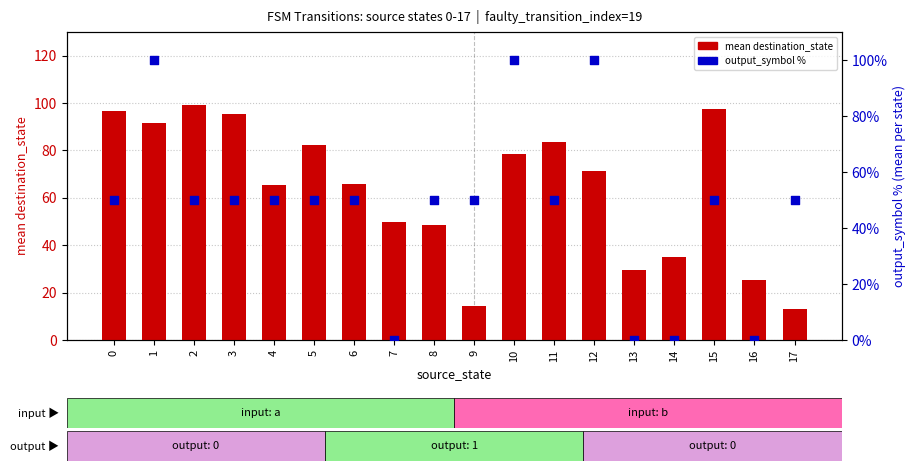

Which series has the widest spread of Y values?

output_symbol %